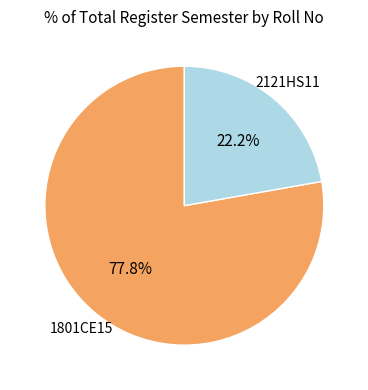

Is there a majority slice in this chart?

Yes